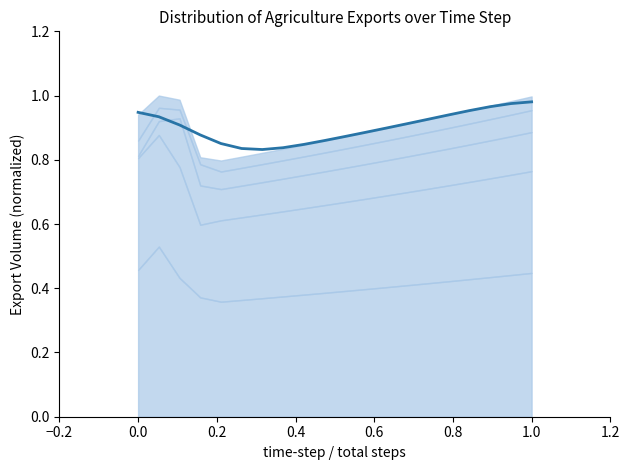

True or false: there are more than 2 points higher than both neighbors.

False